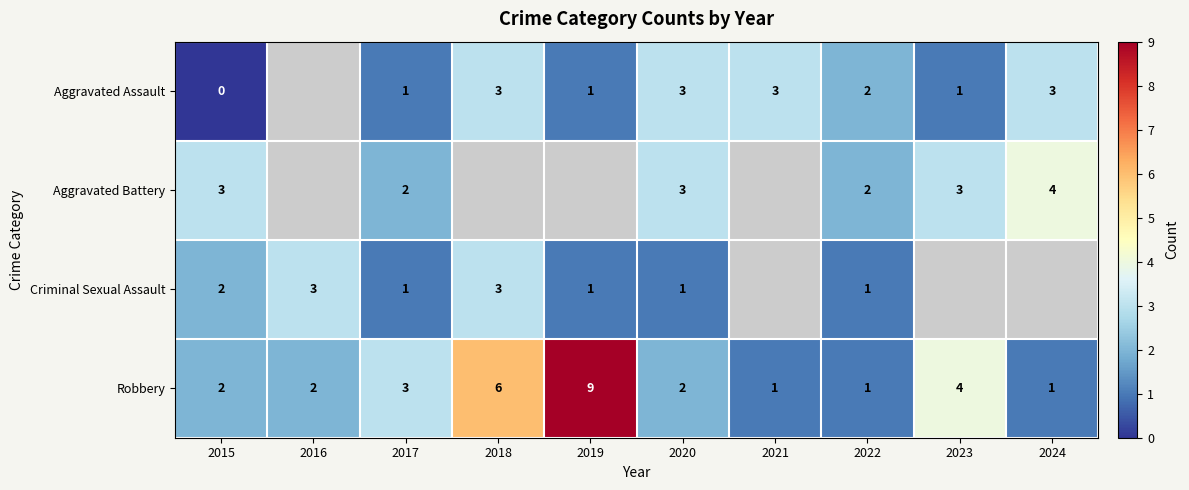

What is the sum of all Robbery values?

31